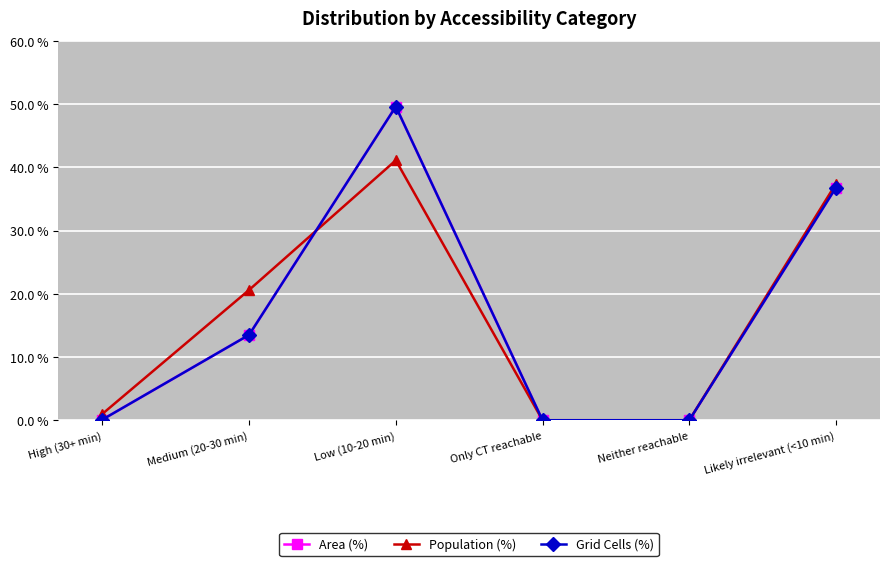

How many values in Area (%) are above zero?

4